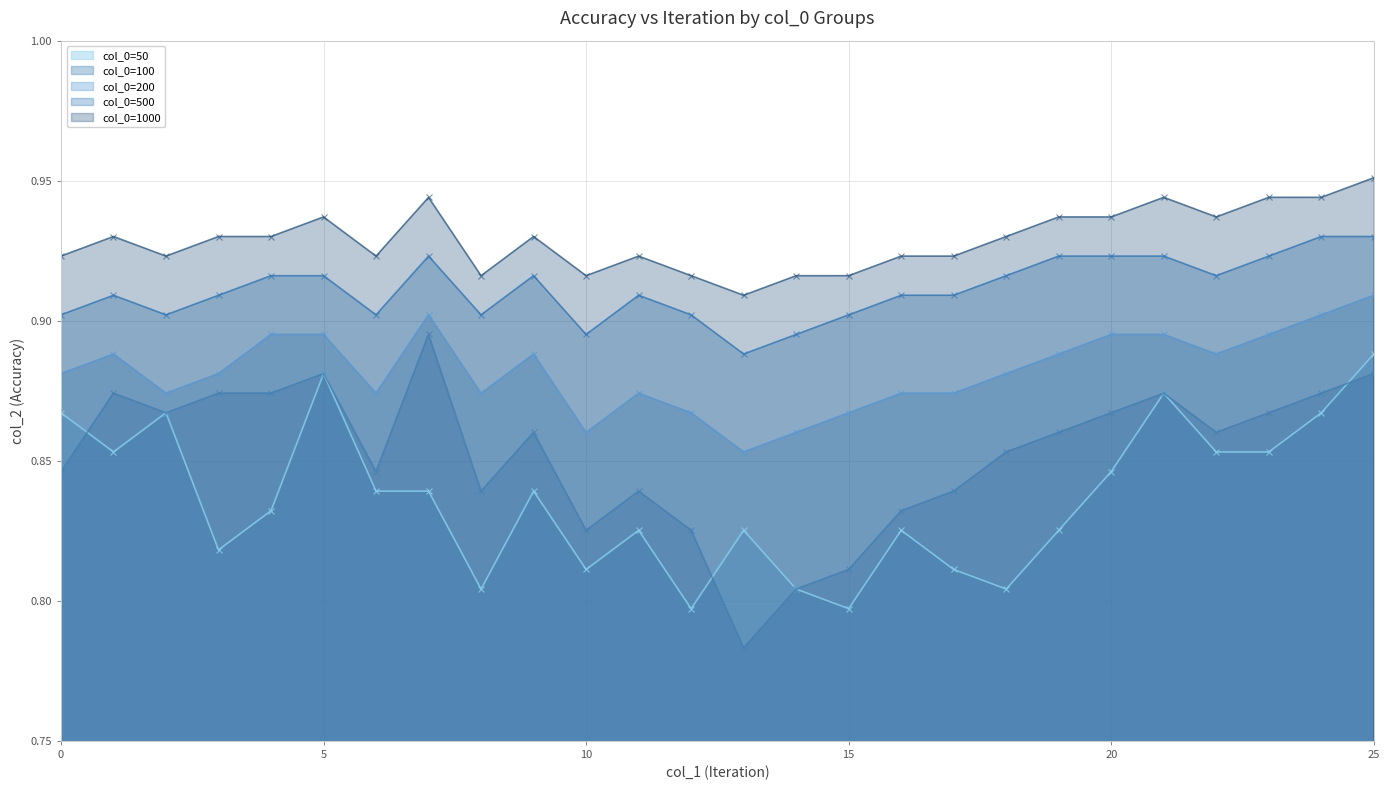

Is it true that col_0=1000 equals 0.9 at 19?

True